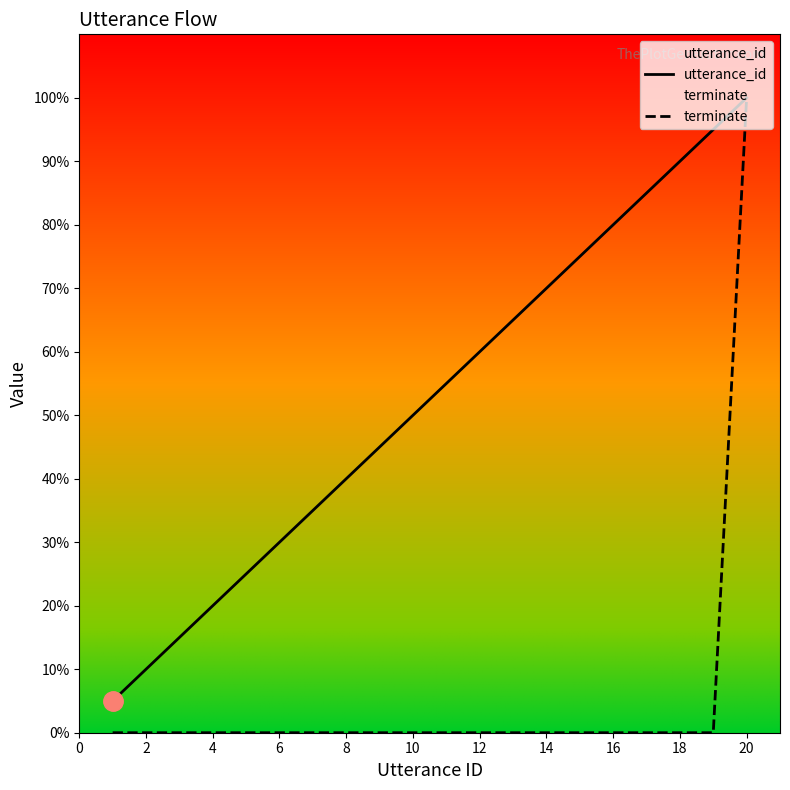

Which series changed the most between 16 and 13?

utterance_id